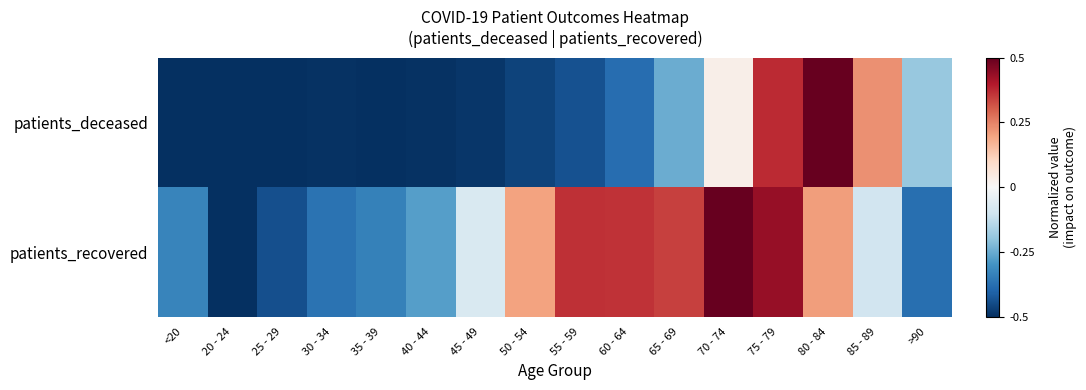

List the series in order of their overall mean, lowest first.

patients_deceased, patients_recovered